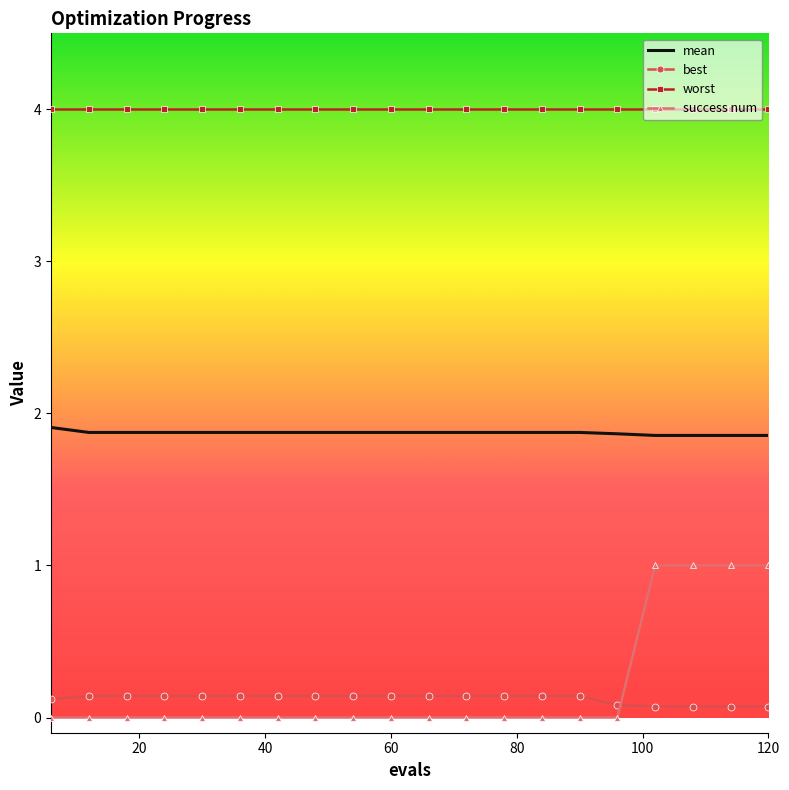

List the series in order of their peak value, lowest first.

best, success num, mean, worst